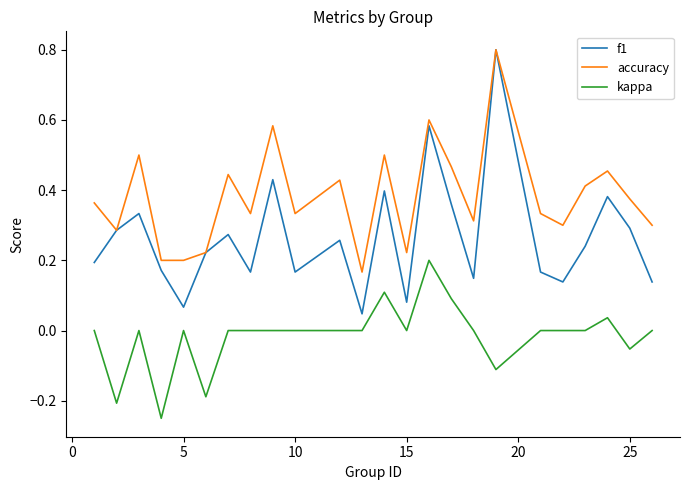

Which series has the largest total across all categories?

accuracy